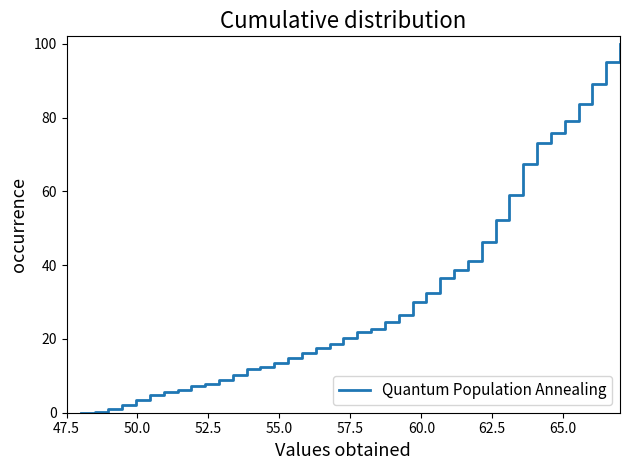

What is the maximum value shown in the chart?

100.0